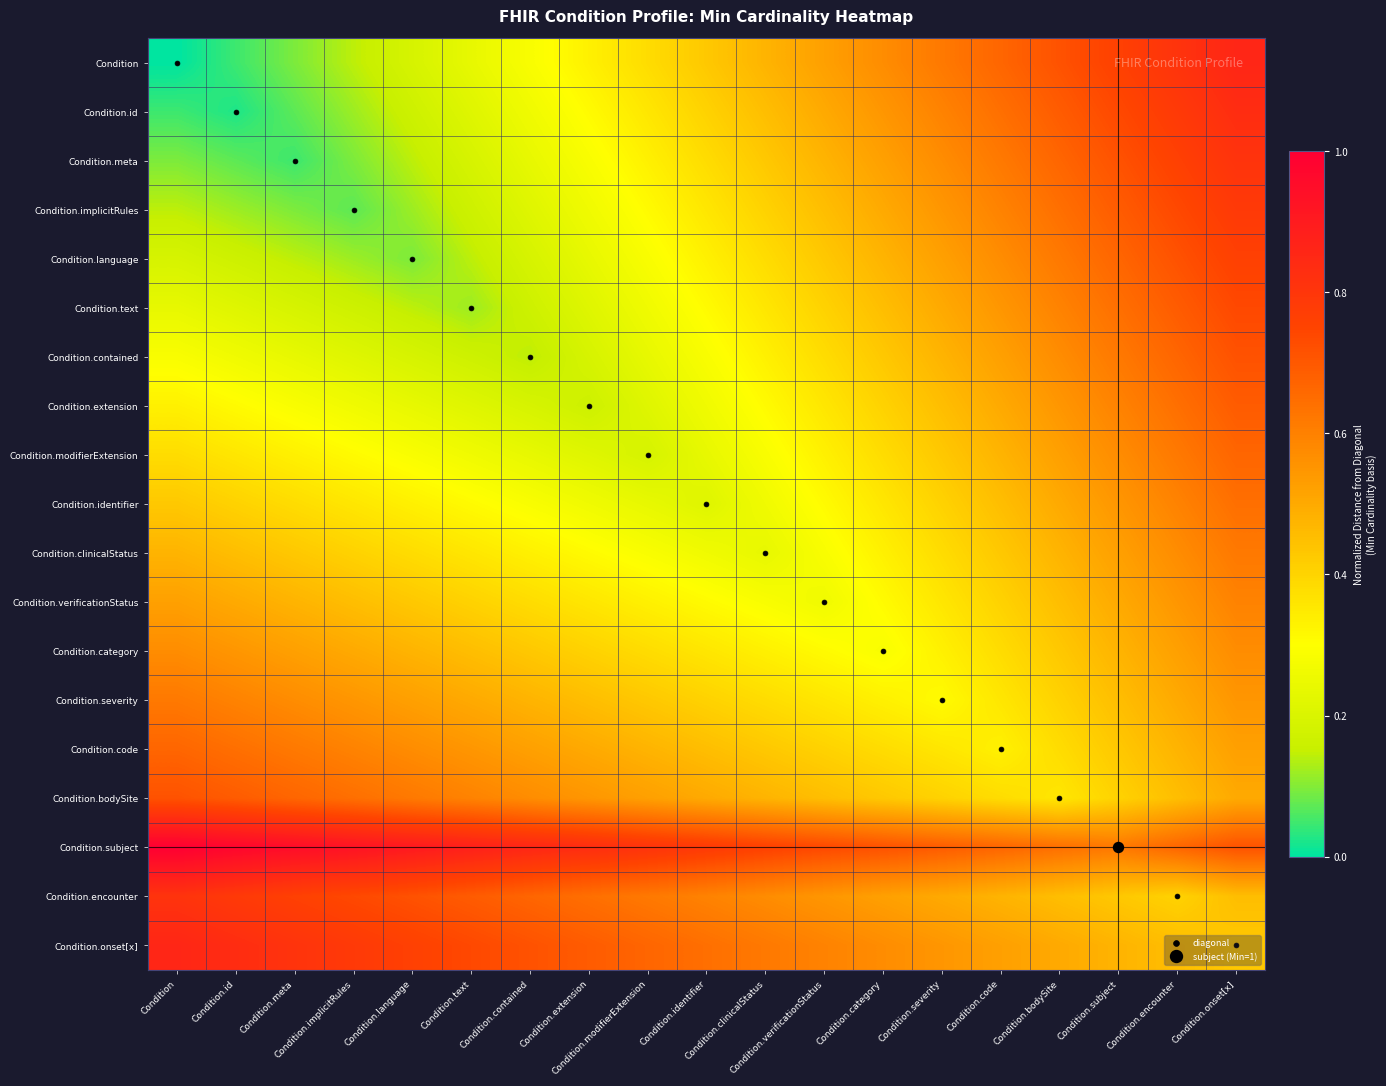

At how many categories does at least one series exceed 0?

19